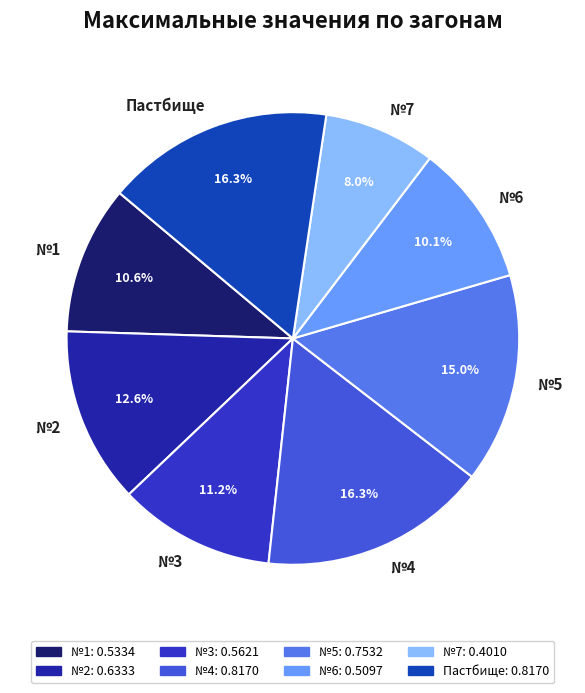

To the nearest percent, what portion does №1 represent?

11%